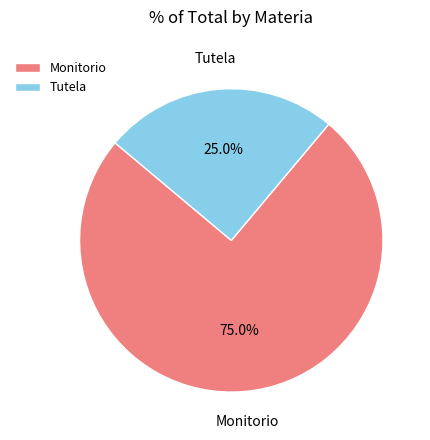

Count the number of slices in the pie.

2